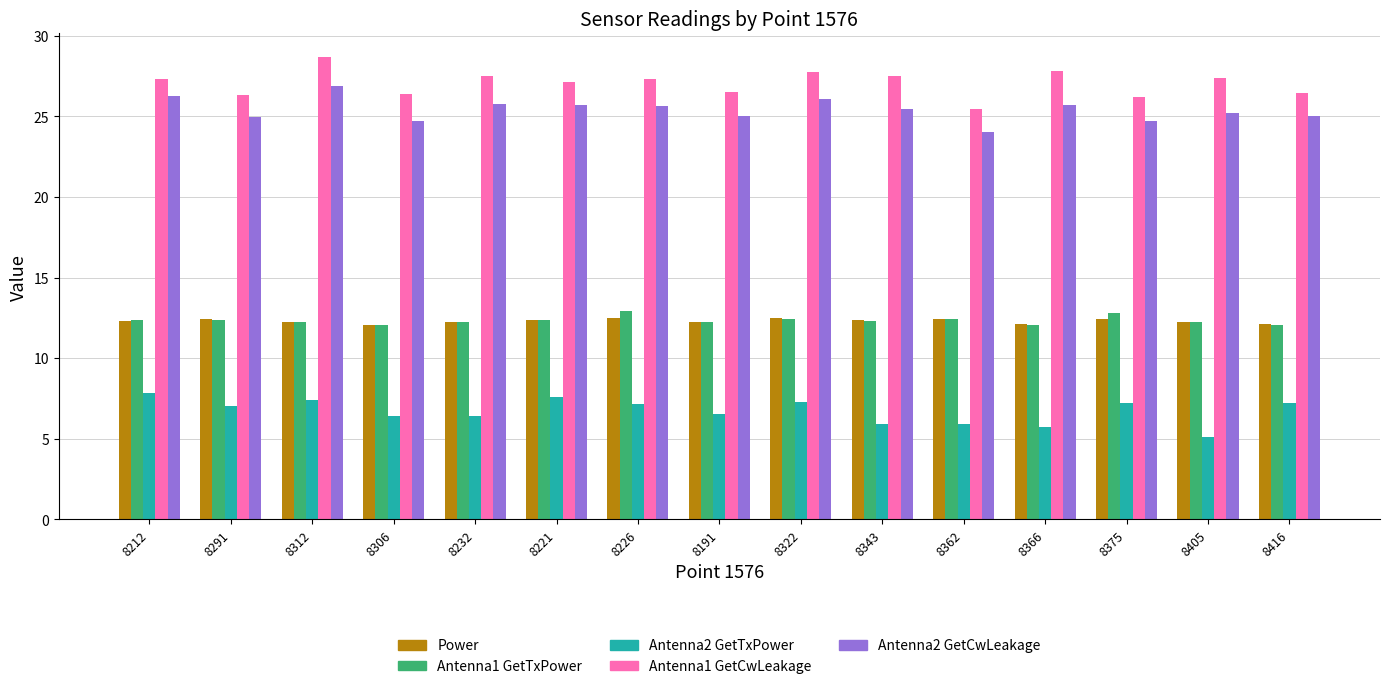

The Antenna1 GetTxPower series shows 19.2 at 8312. True or false?

False